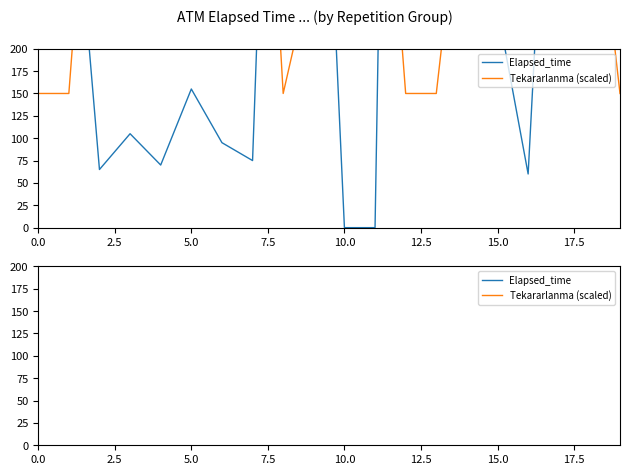

In Elapsed_time, how many points are higher than both neighbors (excluding endpoints)?

5